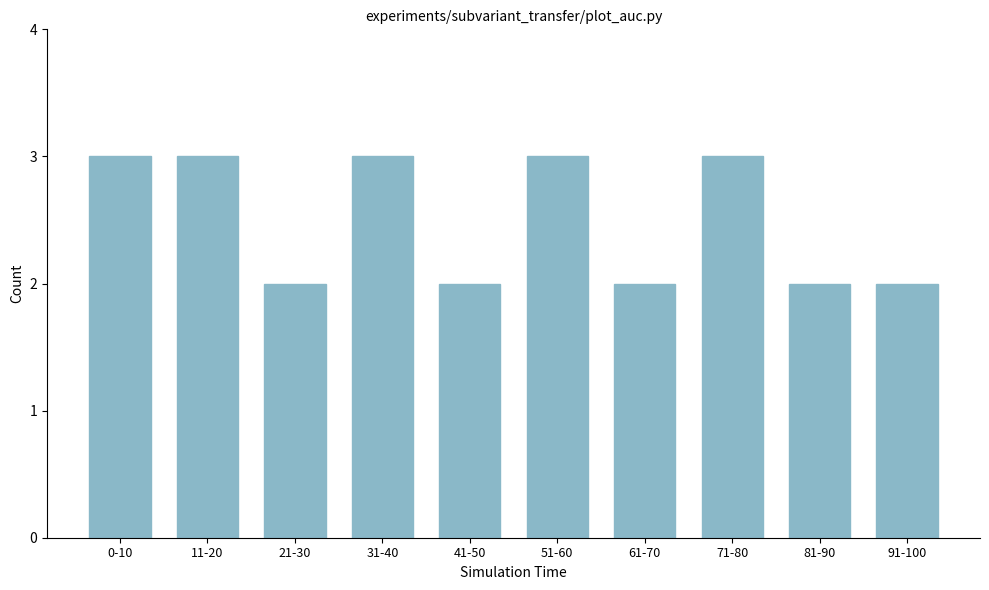

Reading right to left, what are all the values shown in this chart?

91-100=2	81-90=2	71-80=3	61-70=2	51-60=3	41-50=2	31-40=3	21-30=2	11-20=3	0-10=3